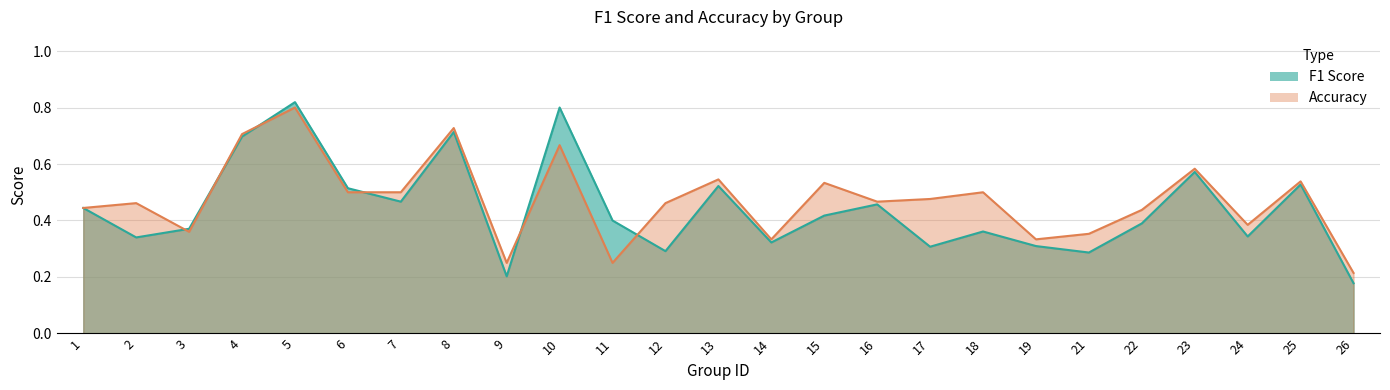

At which label is accuracy closest to 0?

26